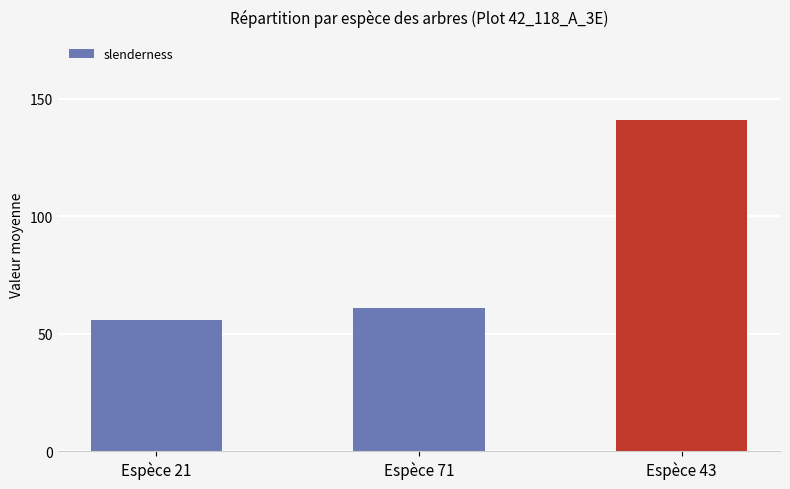

List the labels in order of value, largest first.

Espèce 43, Espèce 71, Espèce 21